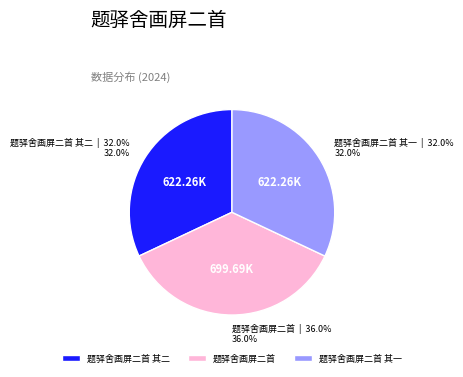

Is there any slice that represents more than half of the pie?

No